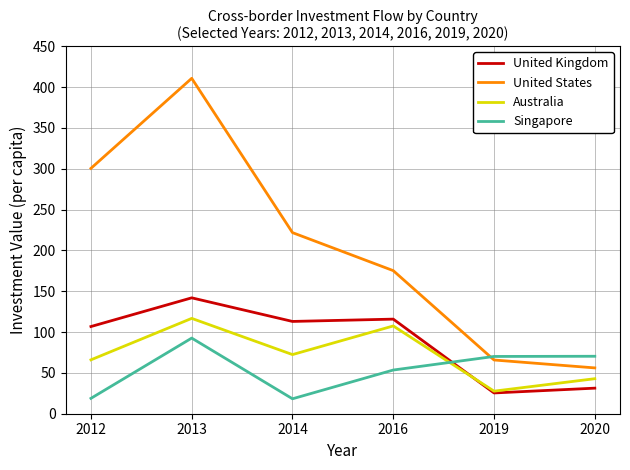

What is the sum of the Australia values at 2016 and 2019?

135.1